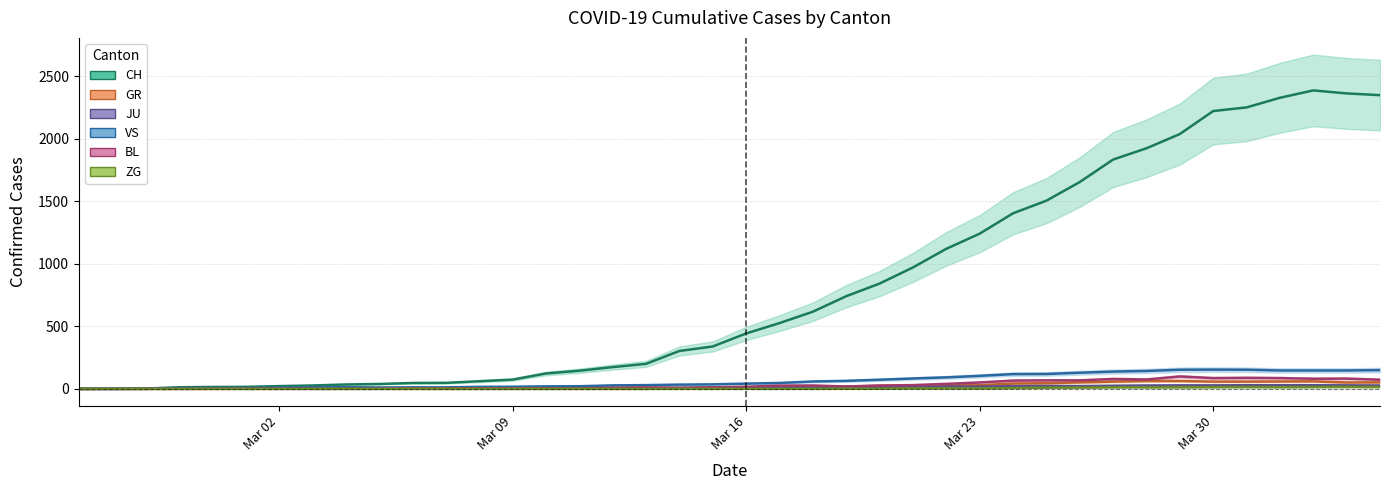

Is it true that CH equals 113 at Mar 09?

False